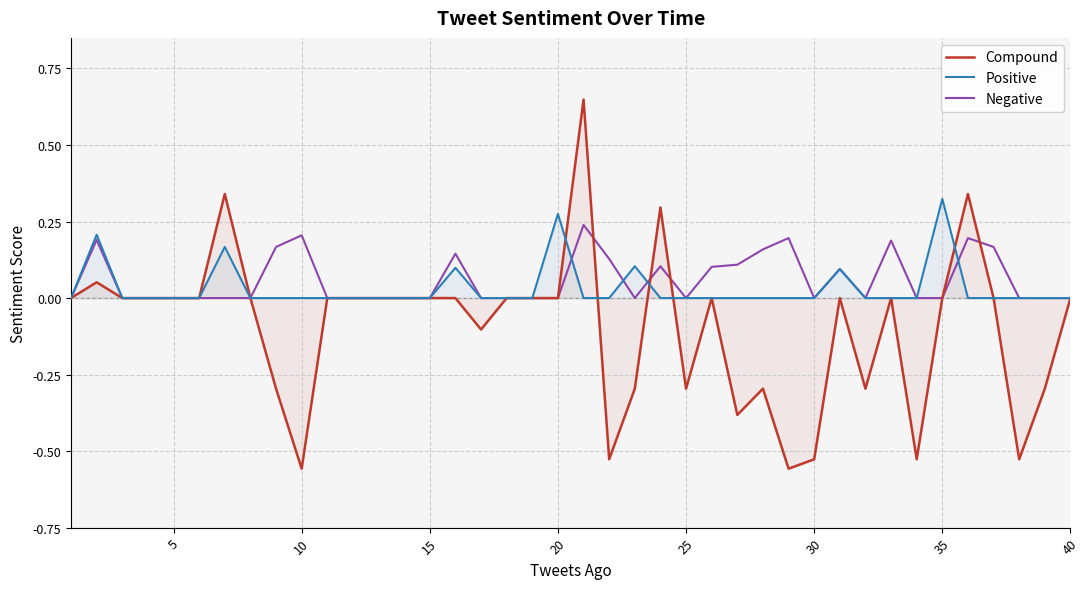

Is the value of Negative at 30 greater than the value of Positive at 12?

No